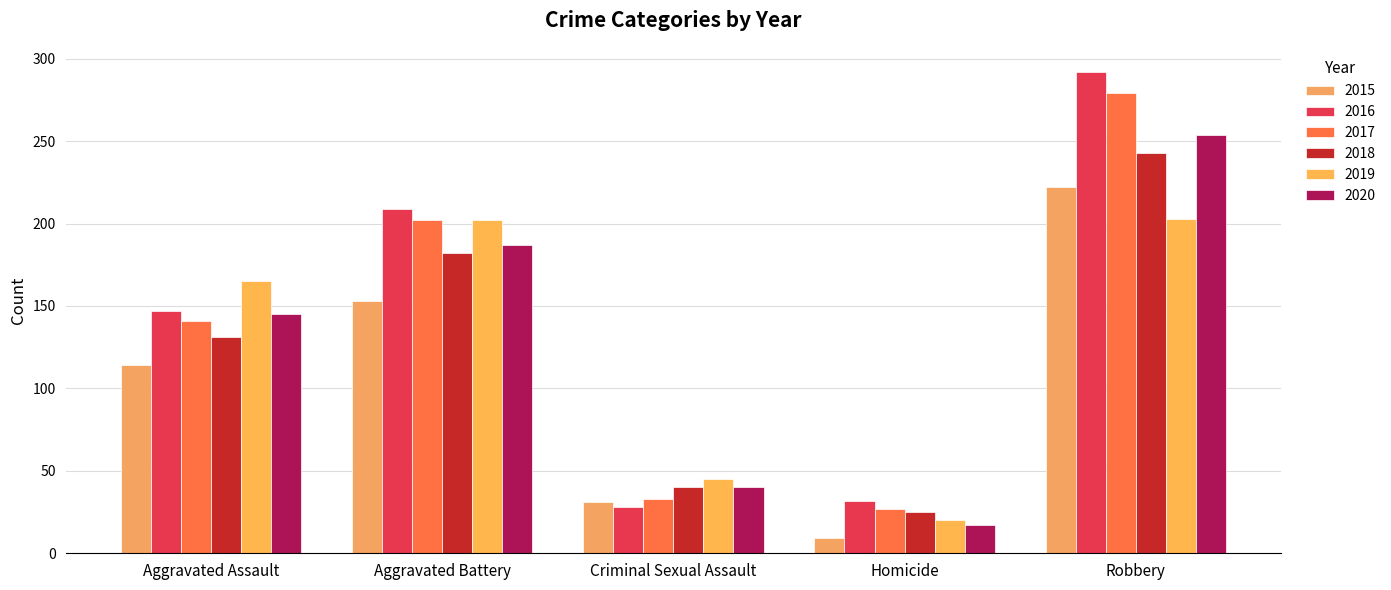

What is the label of the 5th bar from the left?

Robbery